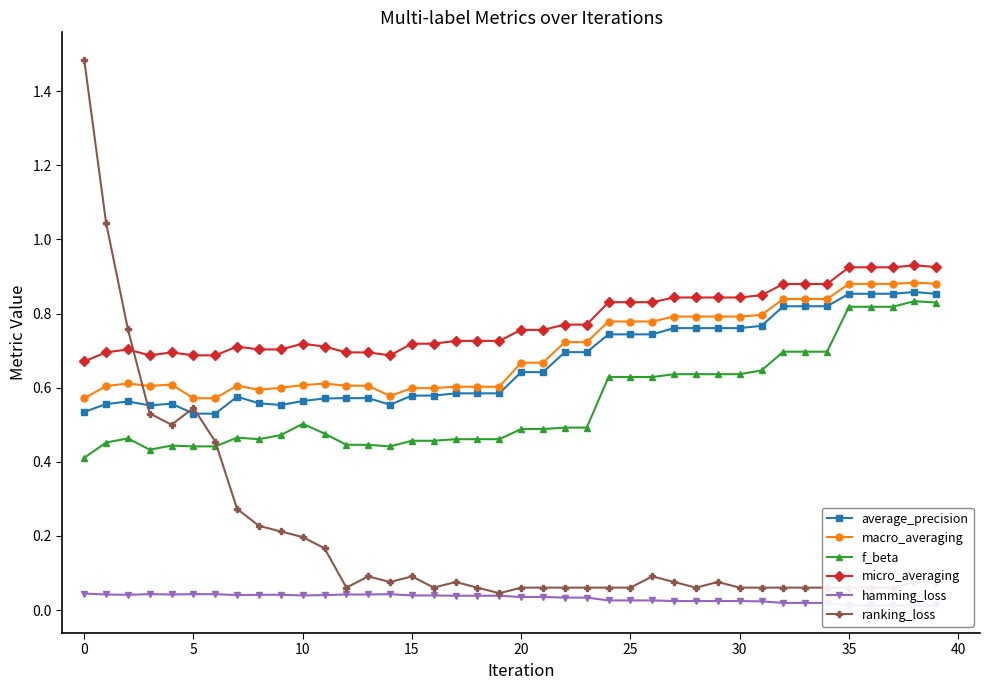

True or false: average_precision and hamming_loss cross at least once.

False